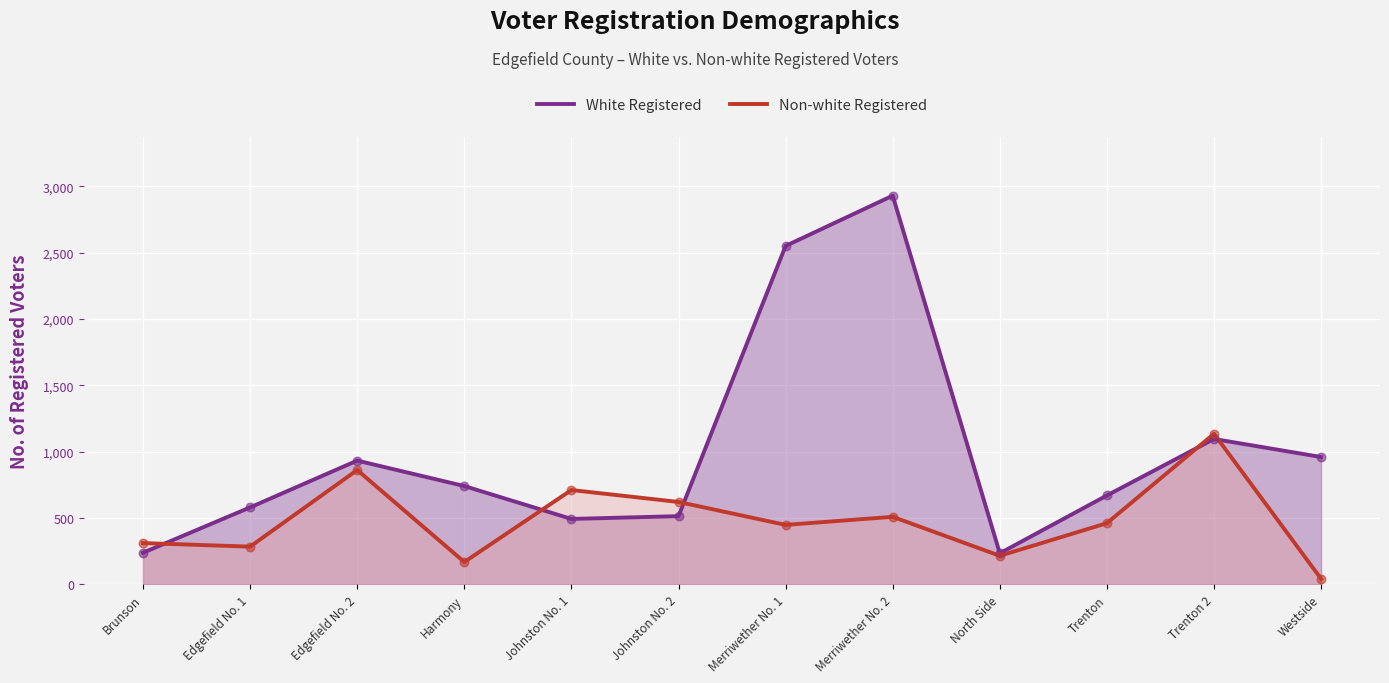

Which series reaches the maximum Y coordinate?

White Registered